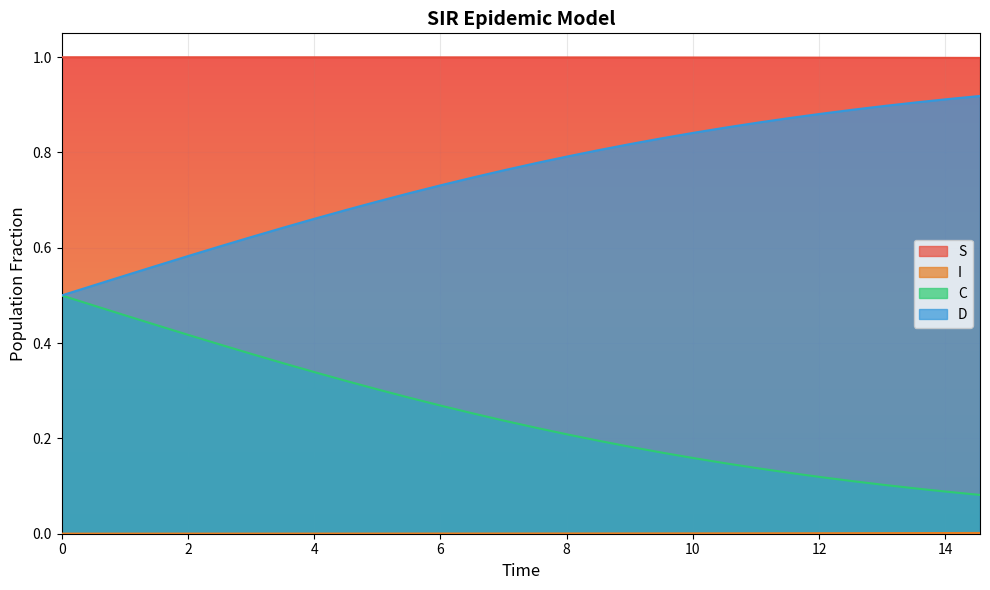

What is the total value across all series at 0?

2.0